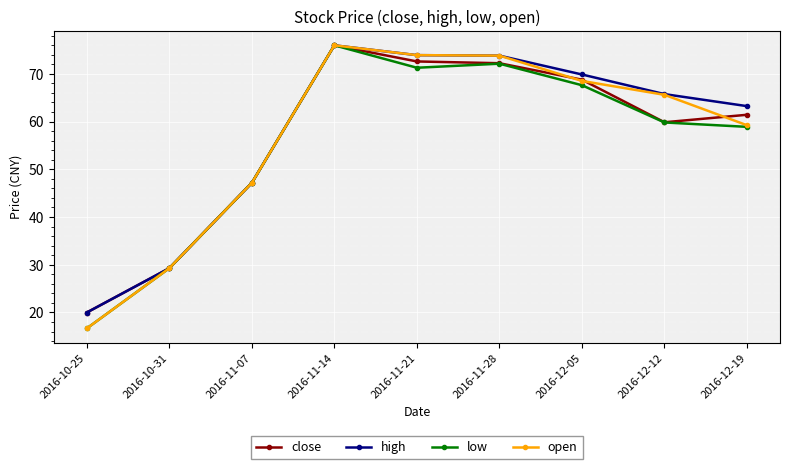

True or false: low has a value of 67.6 at 2016-12-05.

True